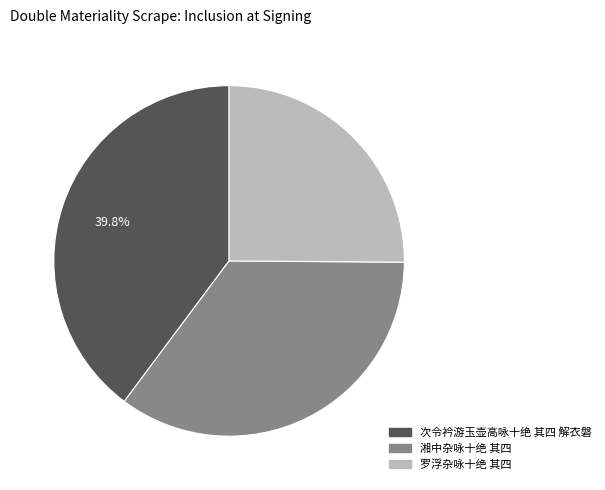

Does 罗浮杂咏十绝 其四 account for over 50% of the chart?

No